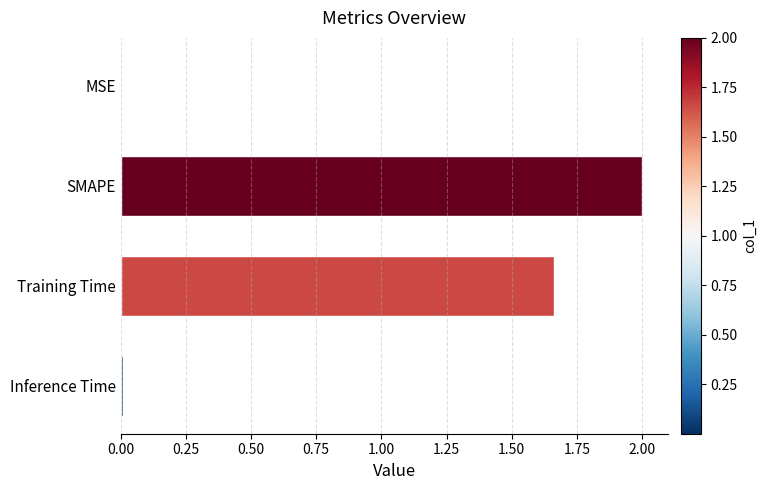

Does the chart contain stacked bars?

No